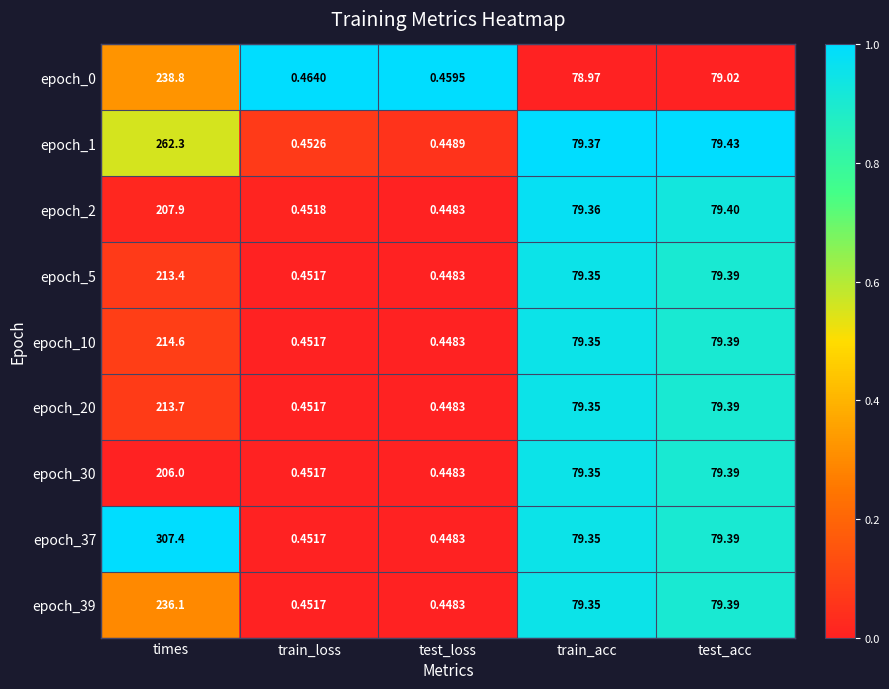

Is the value of epoch_2 at train_loss greater than the value of epoch_5 at train_loss?

Yes